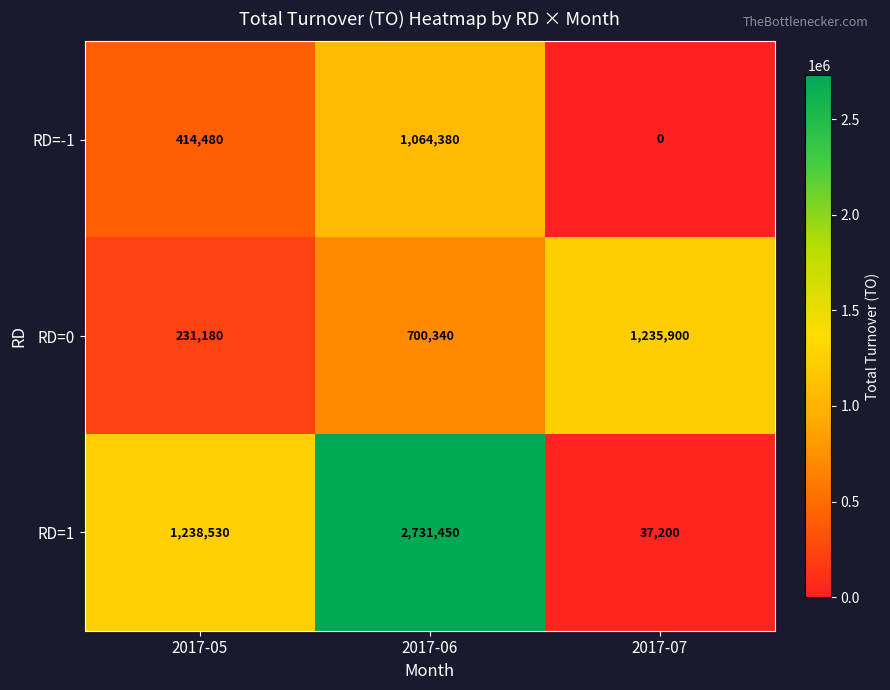

What is the average value of the RD=0 series?

722473